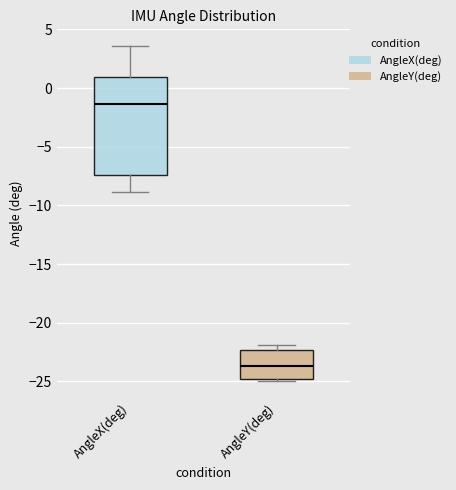

Reading left to right, read every box against the y-axis: the position of its median line, the range the box covers, and the ends of its whiskers. The values are not printed on the chart, so give them approximately, as read against the axis.

AngleX(deg): median -1.5, box -7.5 to 1.0, whiskers -9.0 to 3.5
AngleY(deg): median -23.5, box -25.0 to -22.5, whiskers -25.0 to -22.0